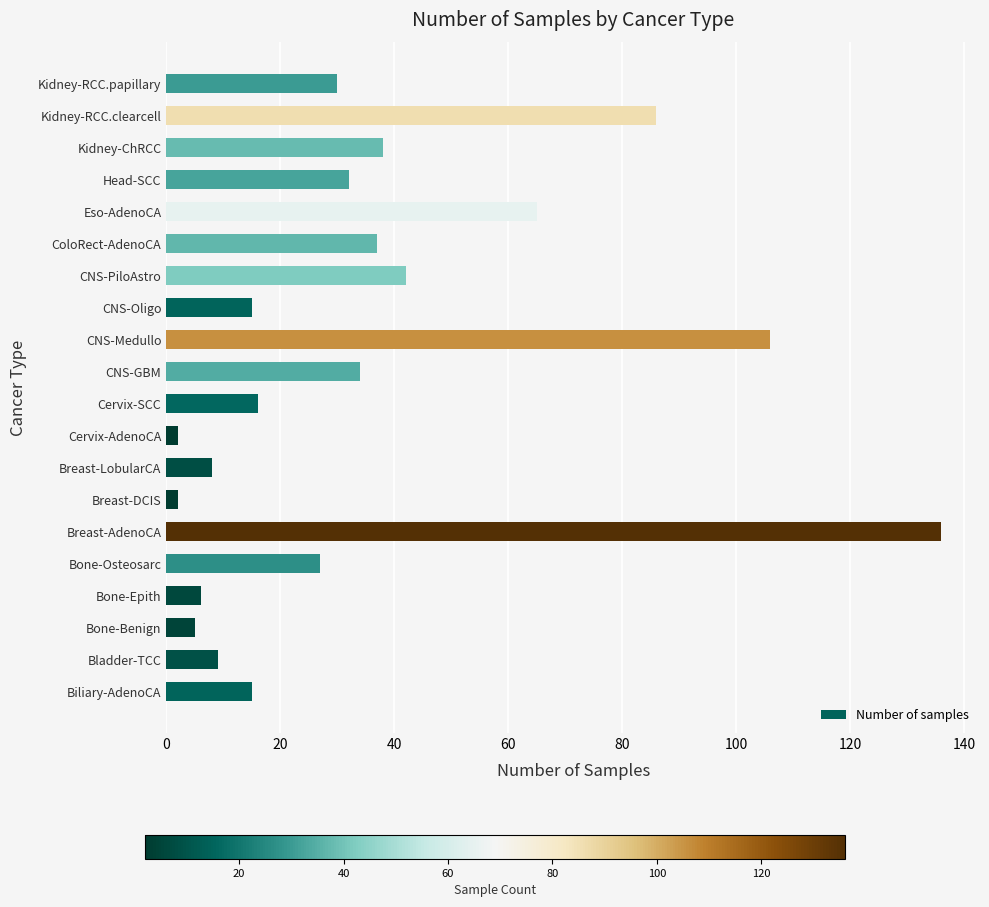

Where is the data nearest to the value 69?

Eso-AdenoCA